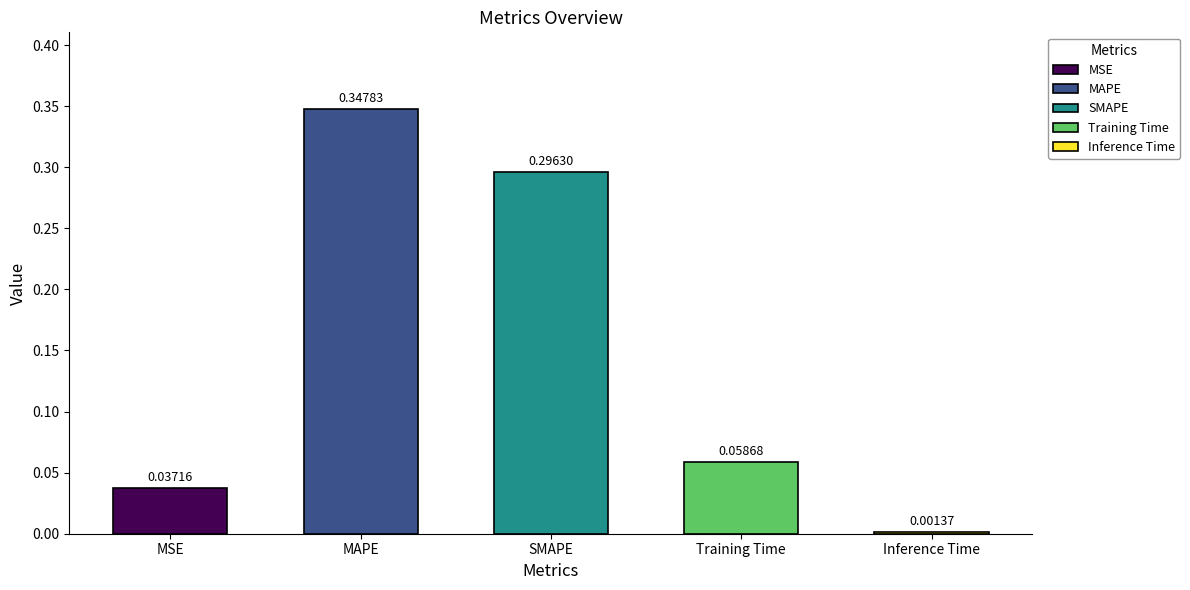

List the labels in order of value, largest first.

MAPE, SMAPE, Training Time, MSE, Inference Time